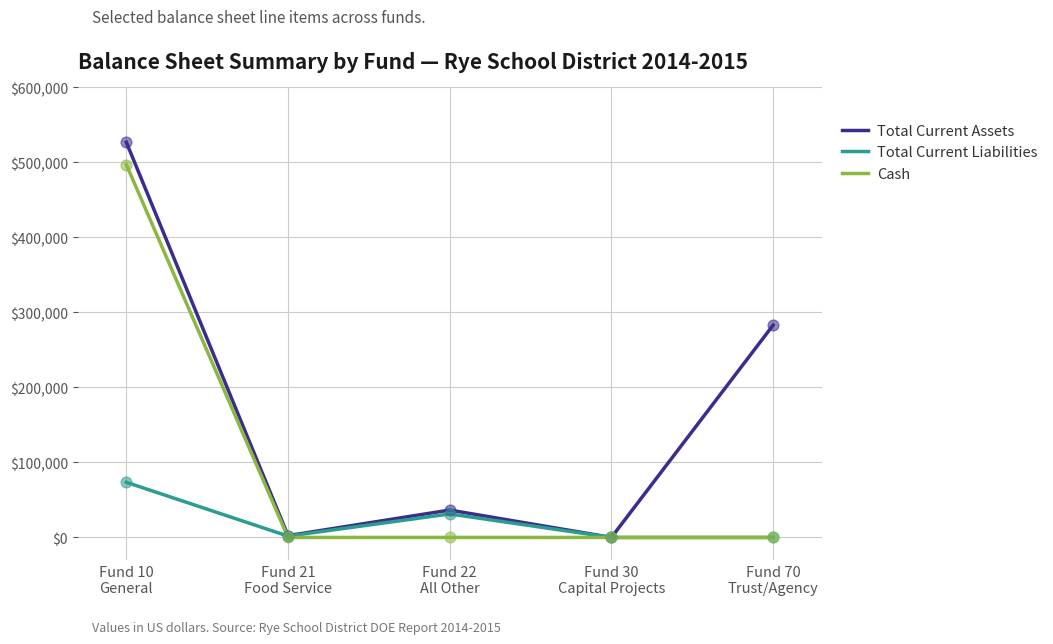

What is the total value across all series at Fund 21
Food Service?

4172.9